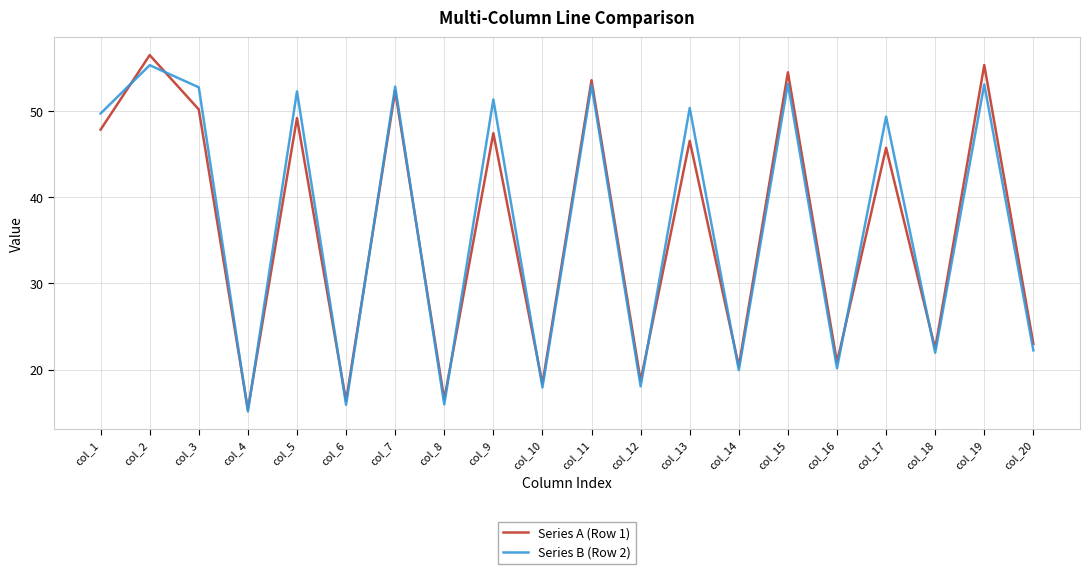

Which category has the lowest value across all series?

col_4